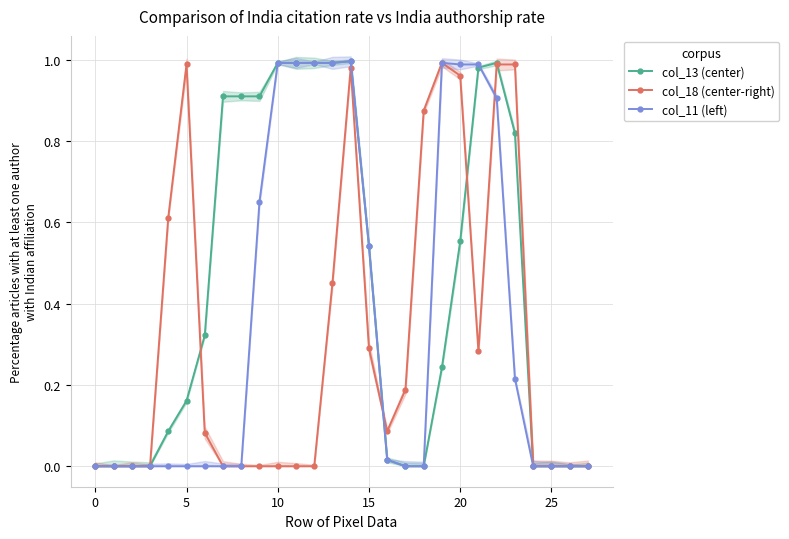

At which category does the chart reach its peak across all series?

14